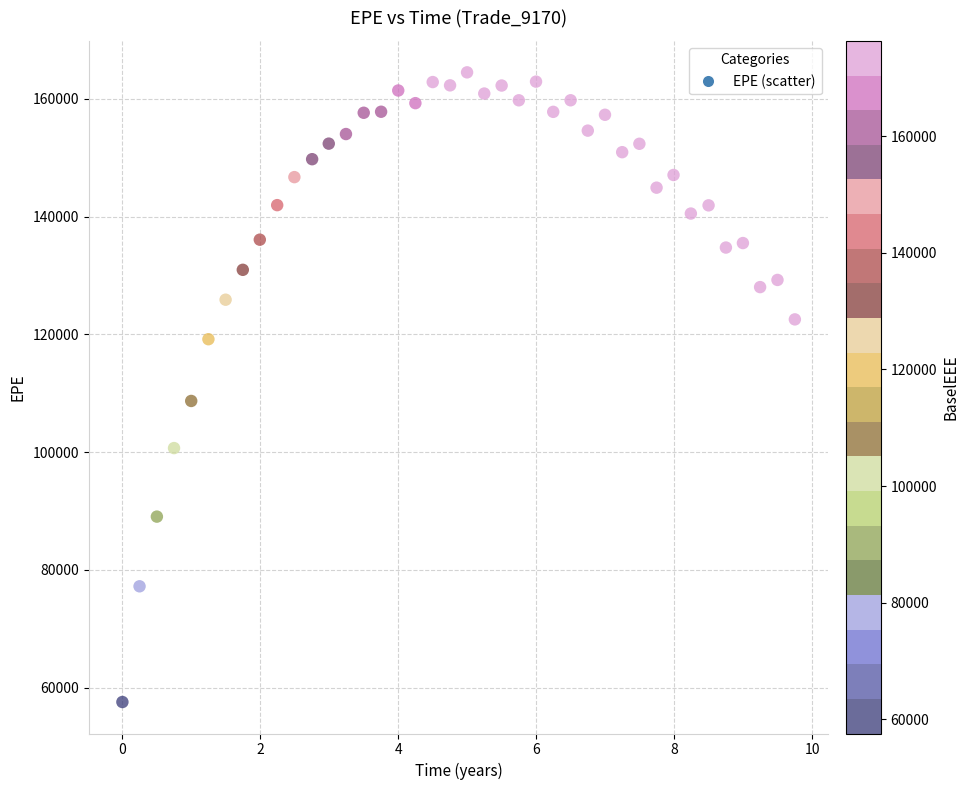

What is the range of X values (max minus min)?

9.8